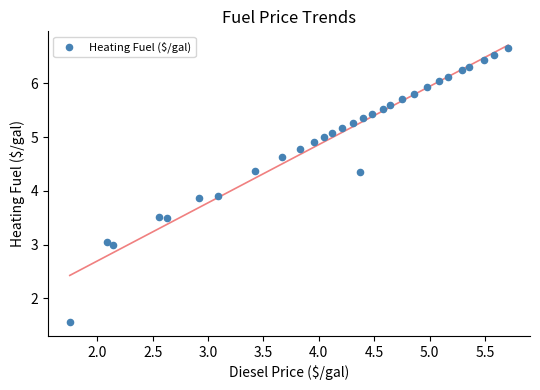

What is the range of Y values (max minus min)?

5.1